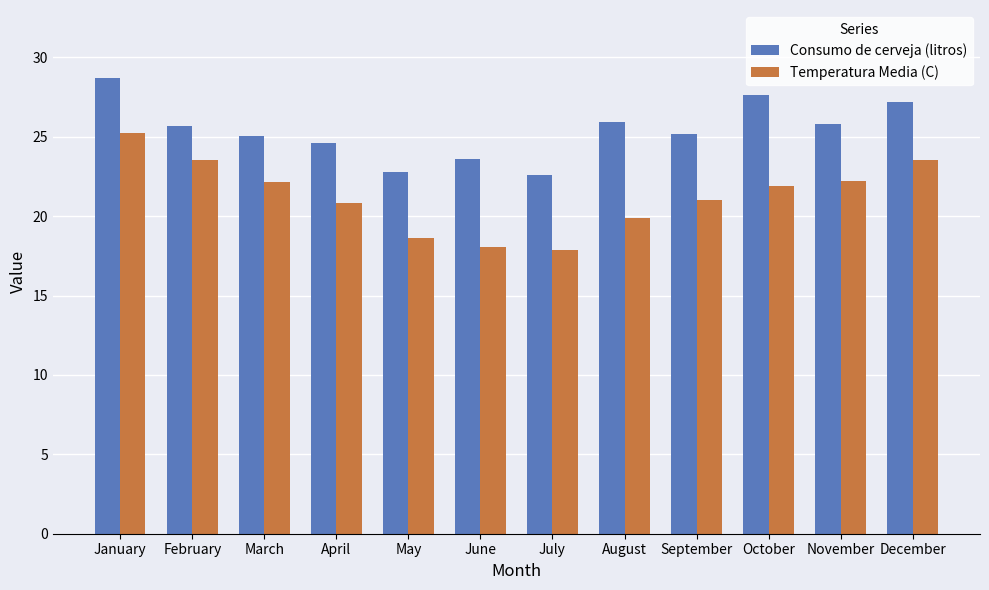

How many bars are there in total?

24